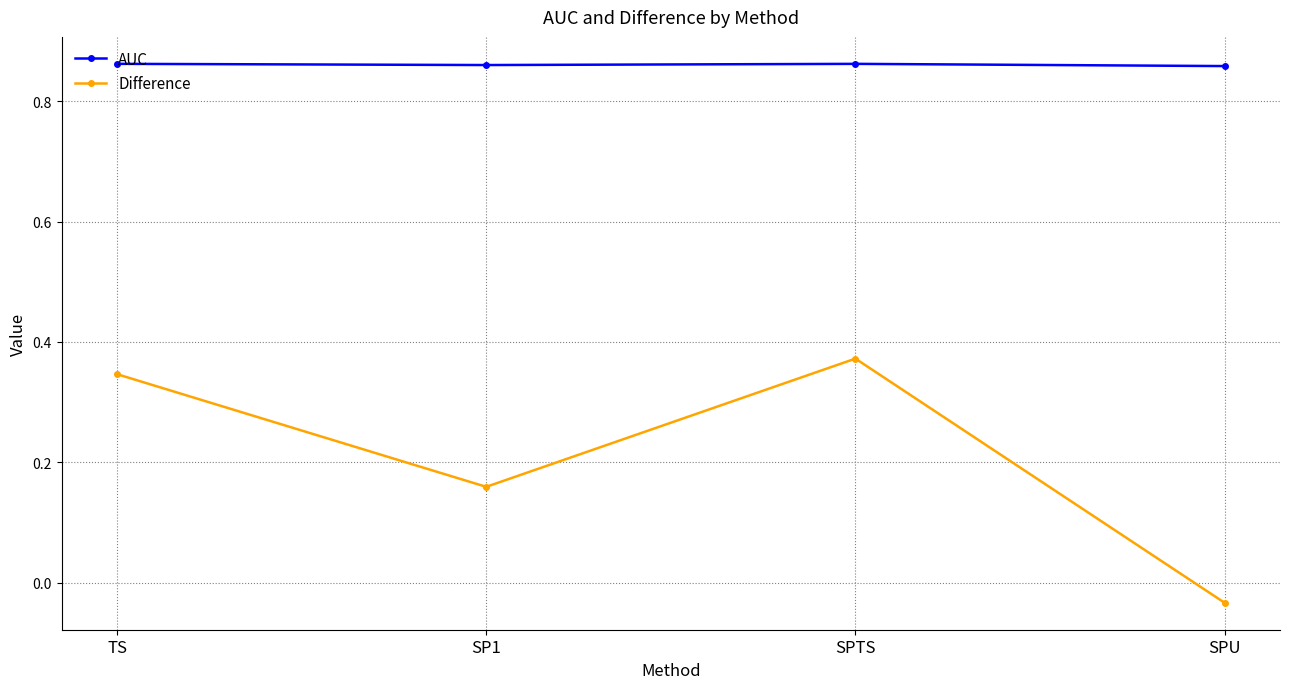

What is the total value across all series at SPTS?

1.2